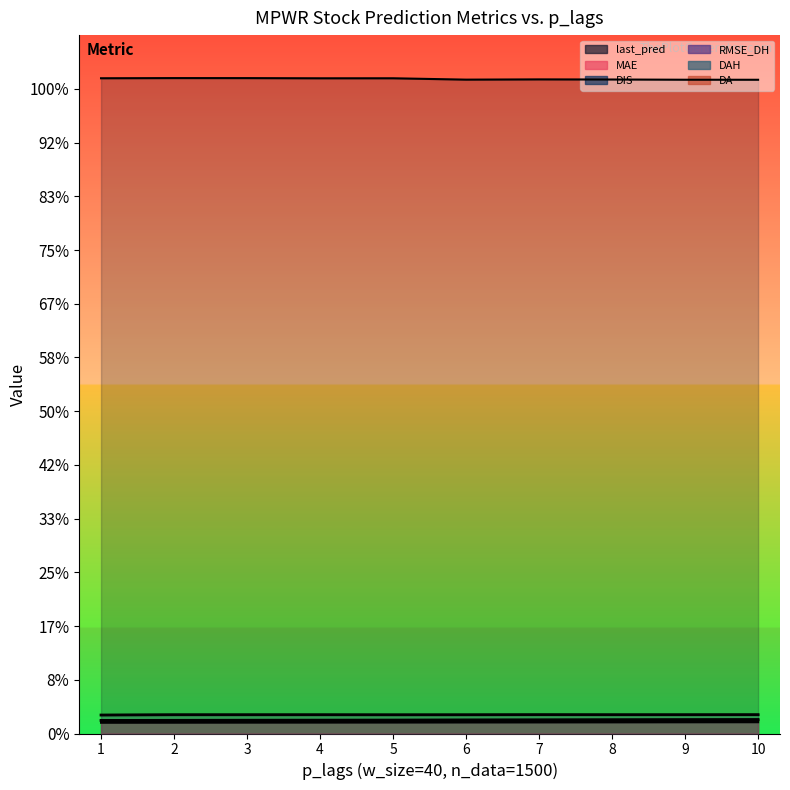

At which category does DAH reach its first local valley?

2